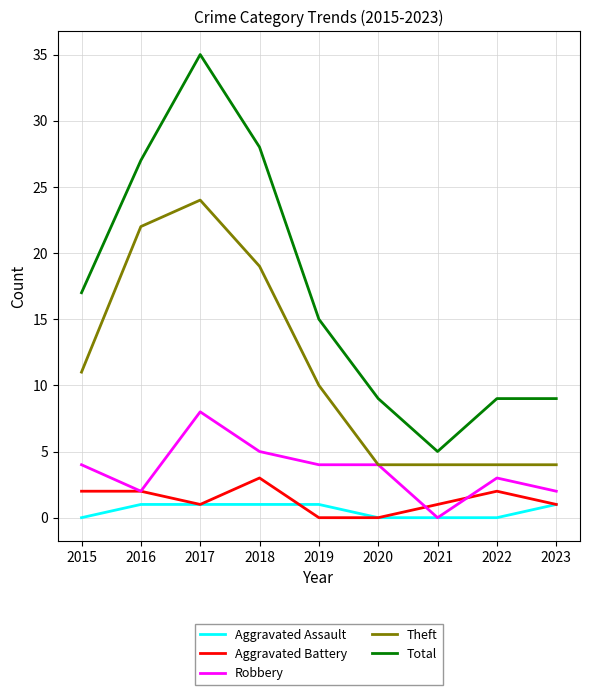

True or false: Aggravated Battery and Total cross at least once.

False